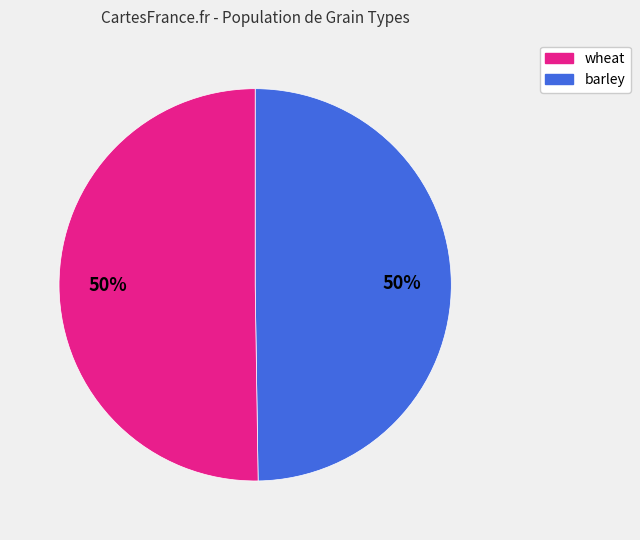

To the nearest percent, what is the average slice percentage?

50%